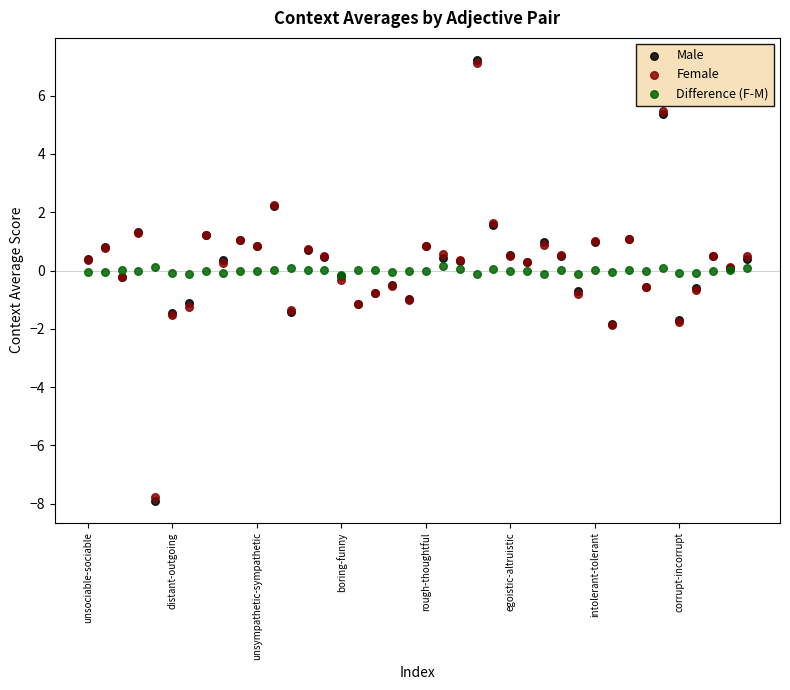

What are all the series names shown in the legend?

Male, Female, Difference (F-M)